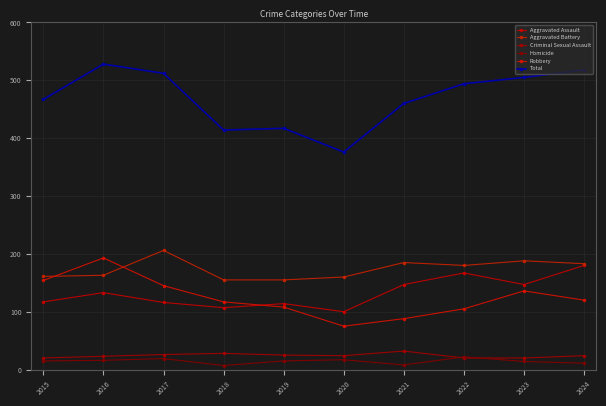

At 2020, list the series in order from smallest to largest.

Homicide, Criminal Sexual Assault, Robbery, Aggravated Assault, Aggravated Battery, Total